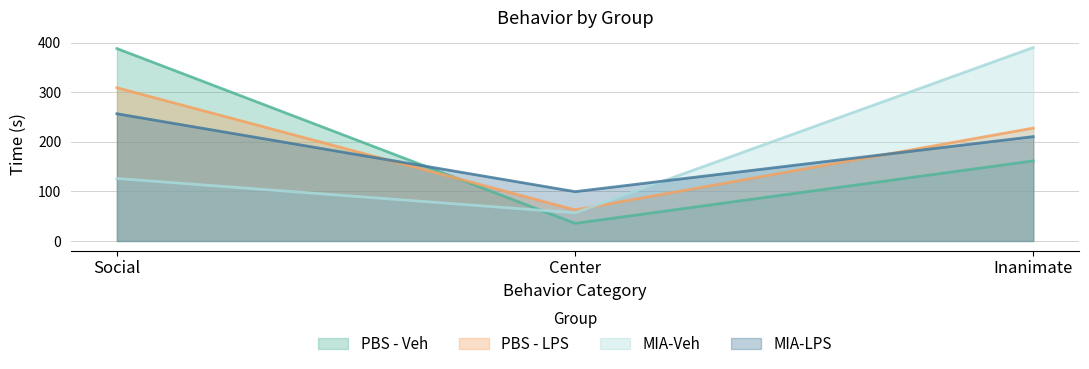

List the series in order of their peak value, highest first.

MIA-Veh, PBS - Veh, PBS - LPS, MIA-LPS